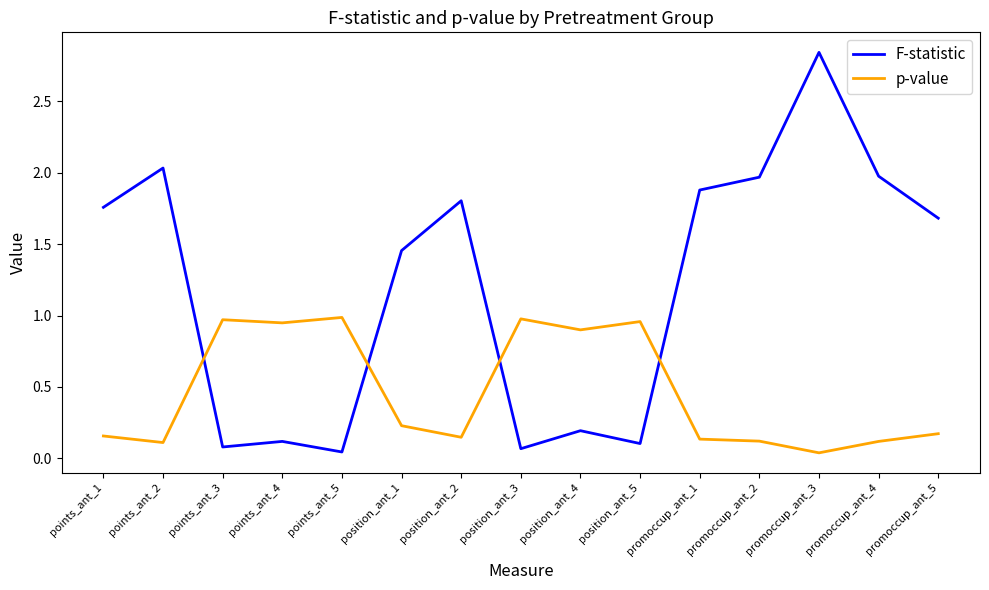

At which label is p-value closest to 0?

promoccup_ant_3